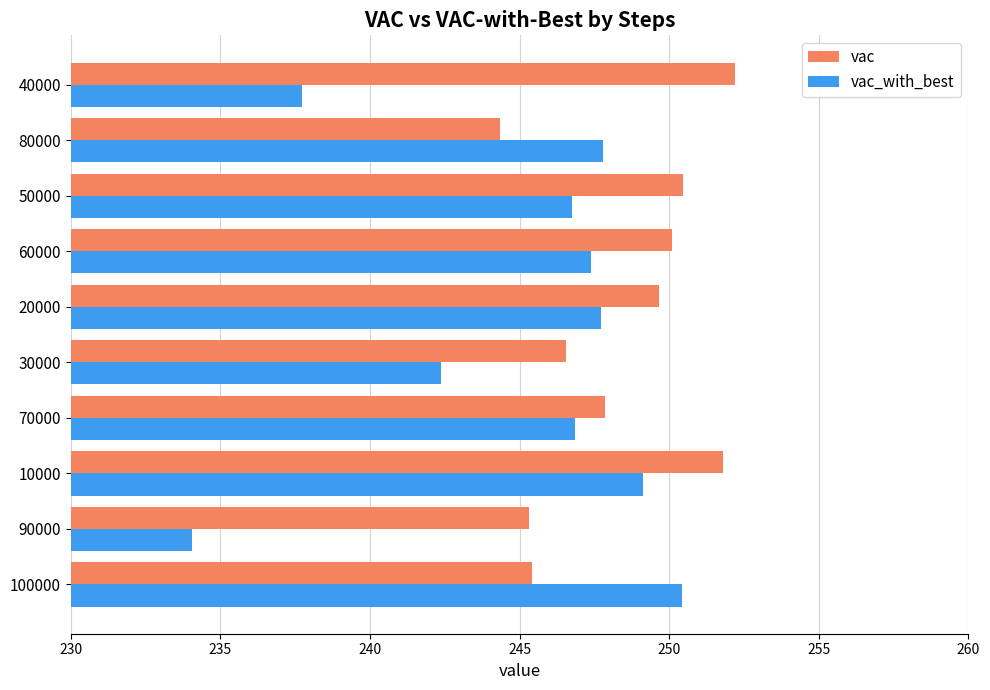

The vac_with_best series shows 141.3 at 30000. True or false?

False